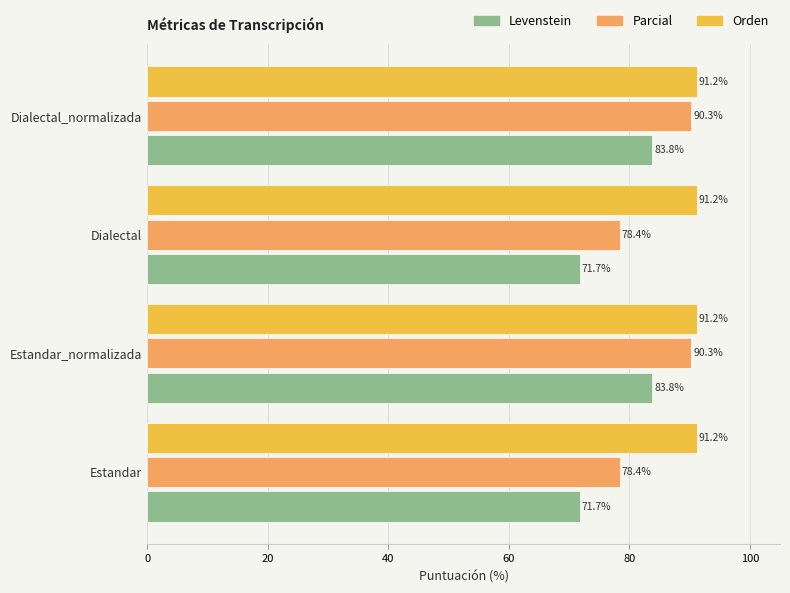

Is the value of Levenstein at Dialectal greater than the value of Orden at Estandar_normalizada?

No